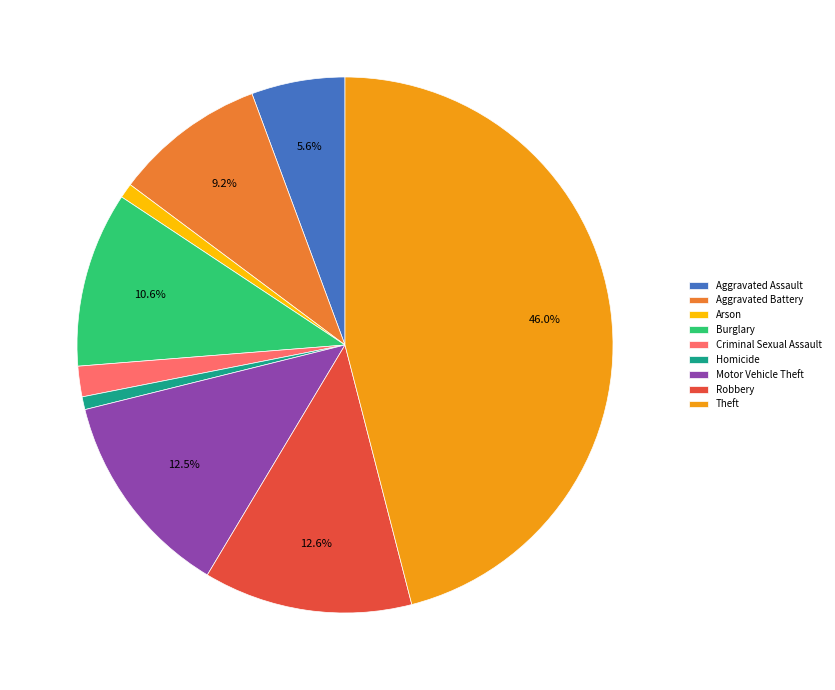

Is there a majority slice in this chart?

No